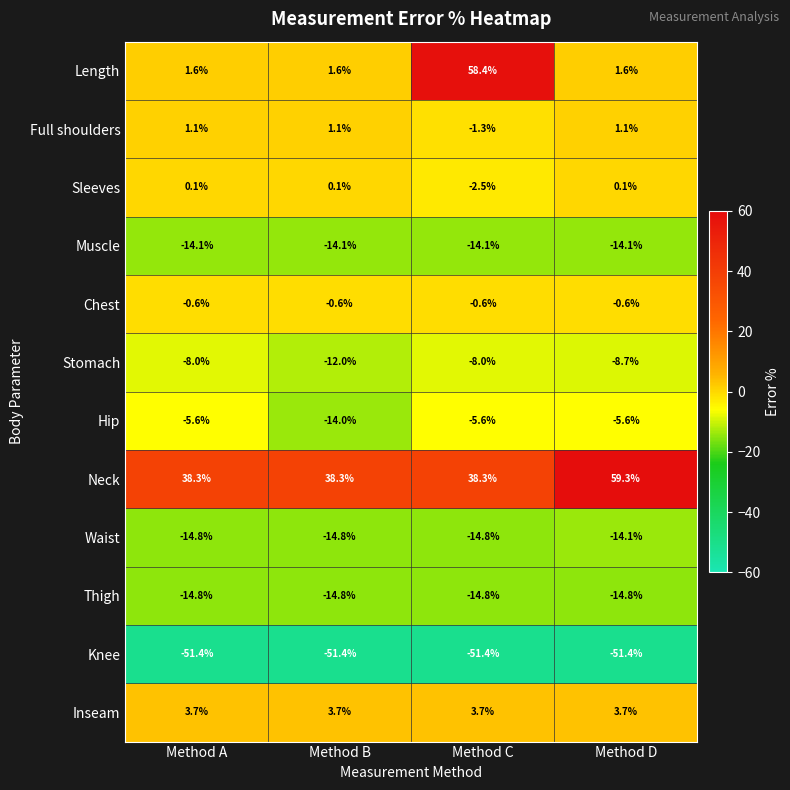

What is the spread (max minus min) of values at Method C?

109.8